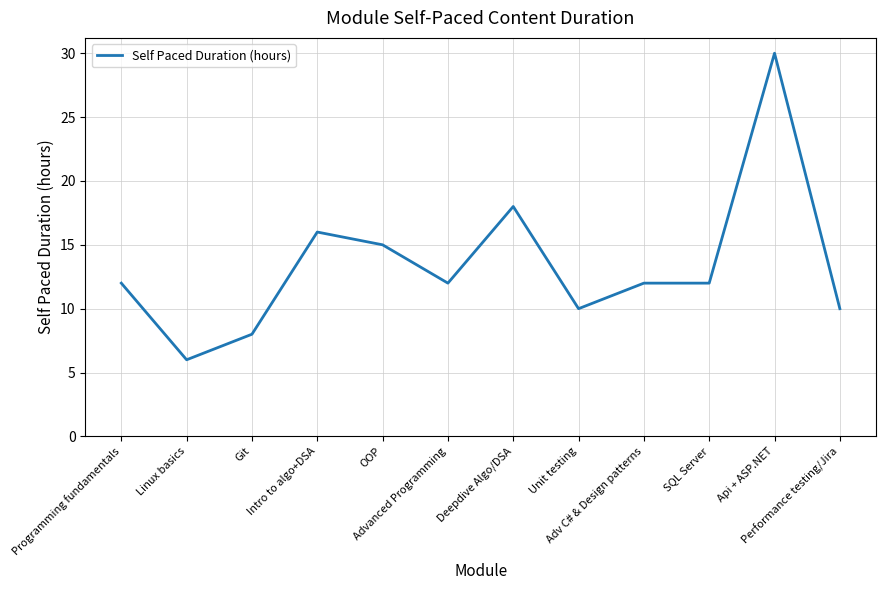

What is the ratio of the value at Performance testing/Jira to the value at OOP?

0.7